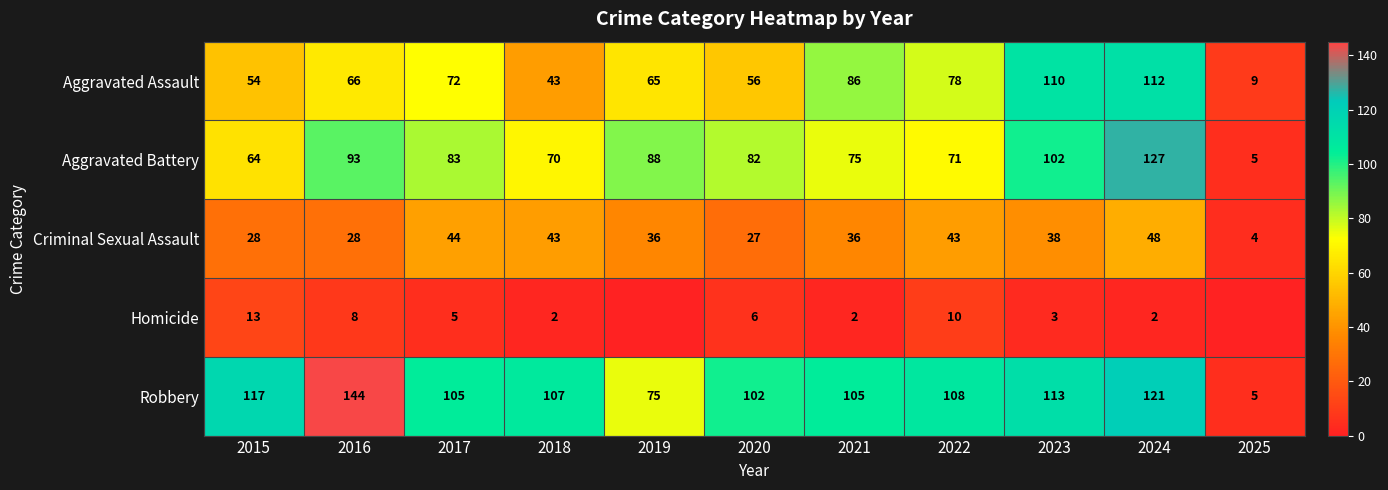

The value of Robbery at 2023 is 113. True or false?

True